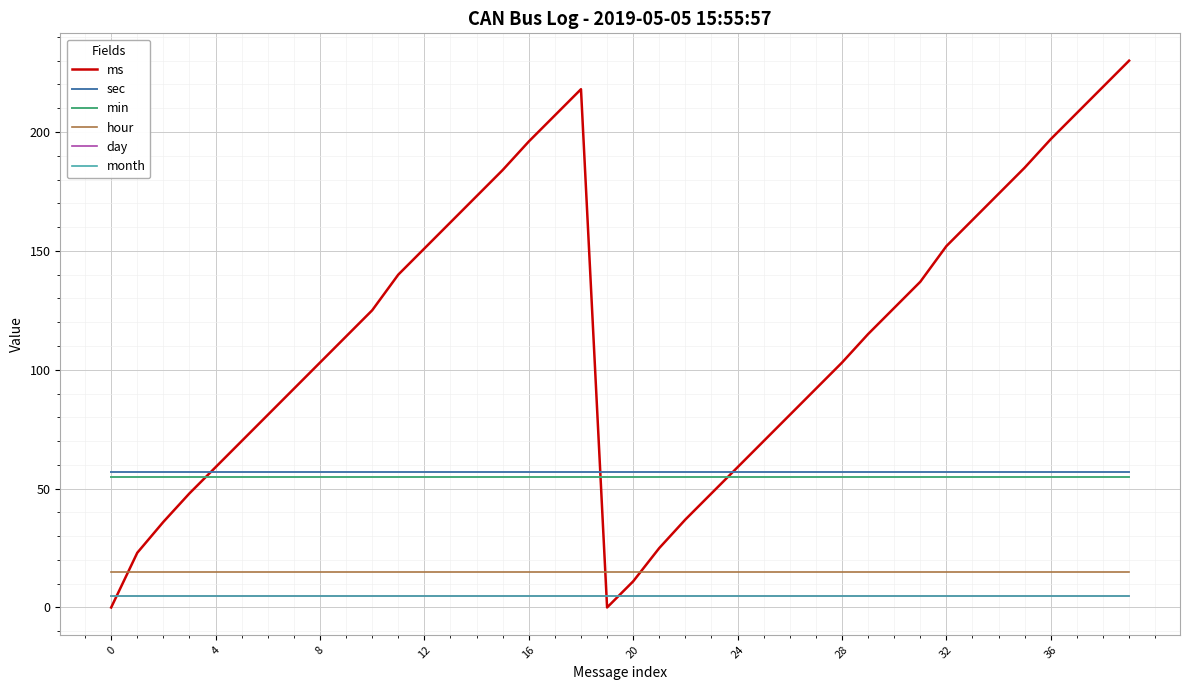

Does the chart have visible grid lines?

Yes